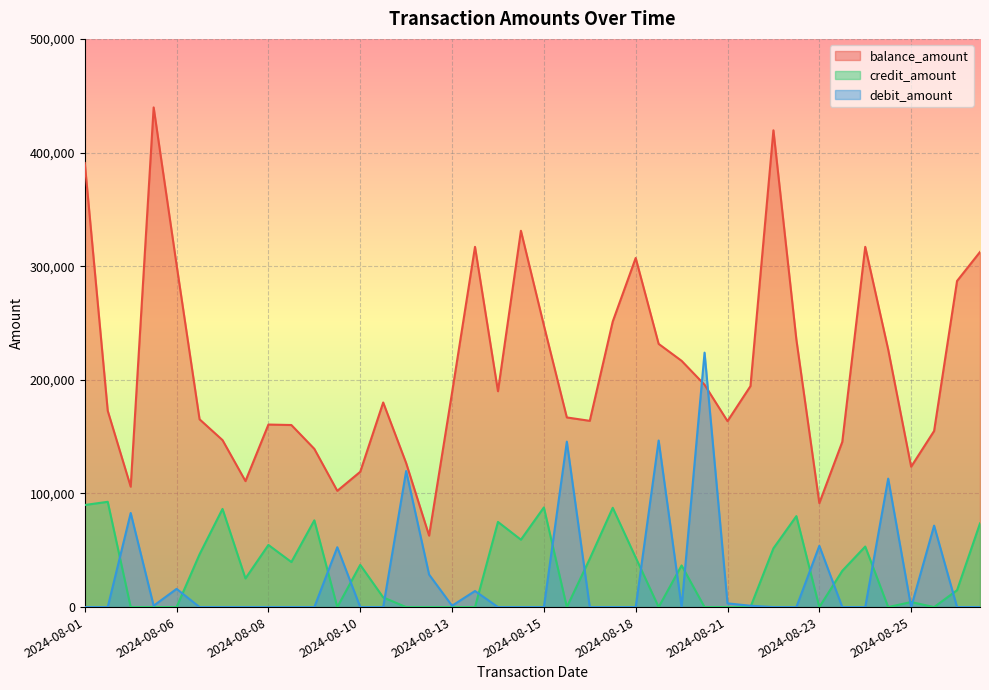

The value of credit_amount at 2024-08-01 is 89832. True or false?

True